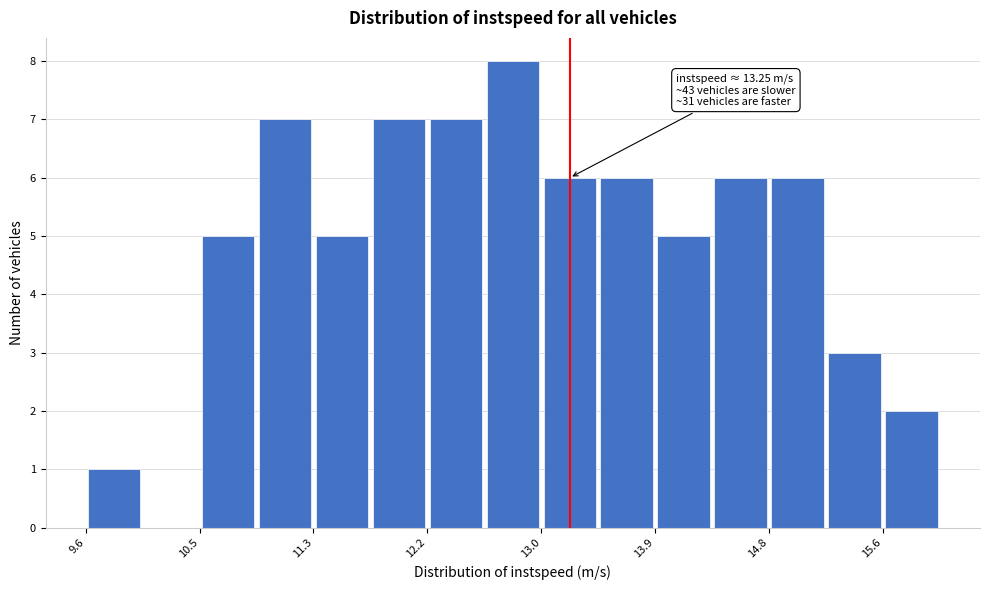

Which range on the x-axis has the tallest bar?

12.6 to 13.0